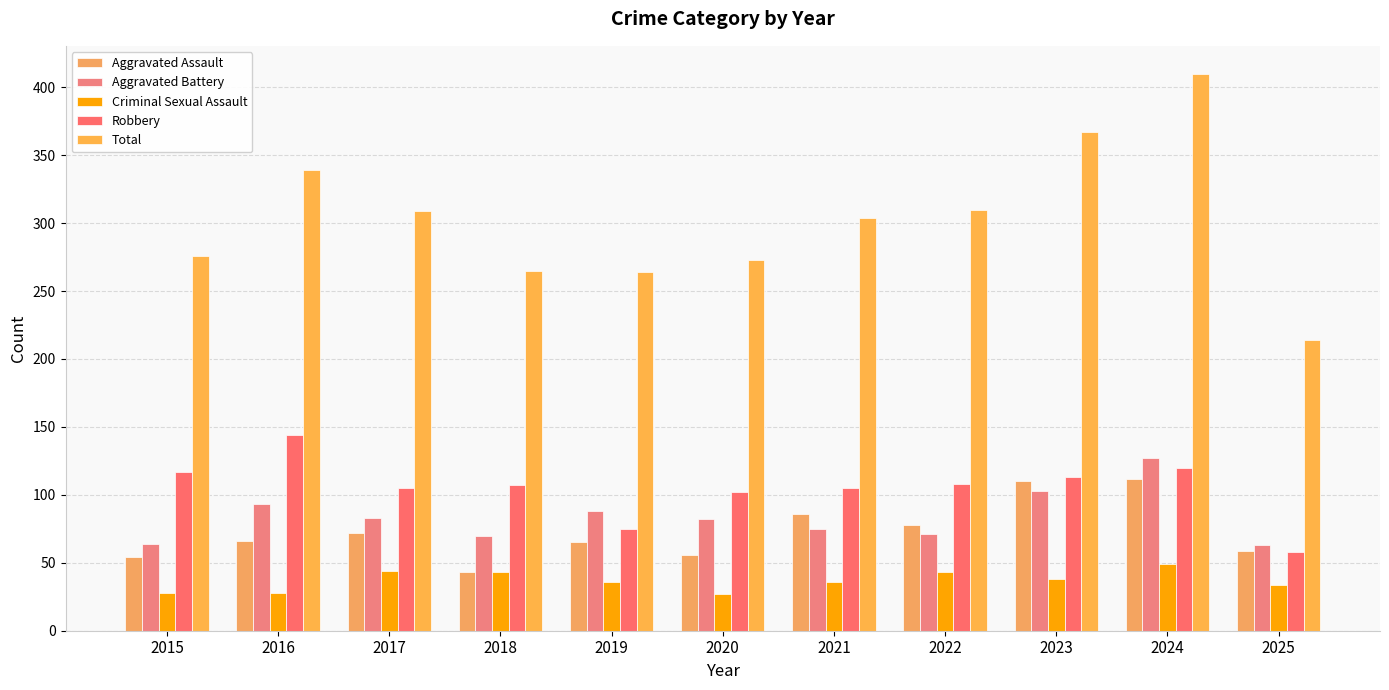

How many bars are there in total?

55